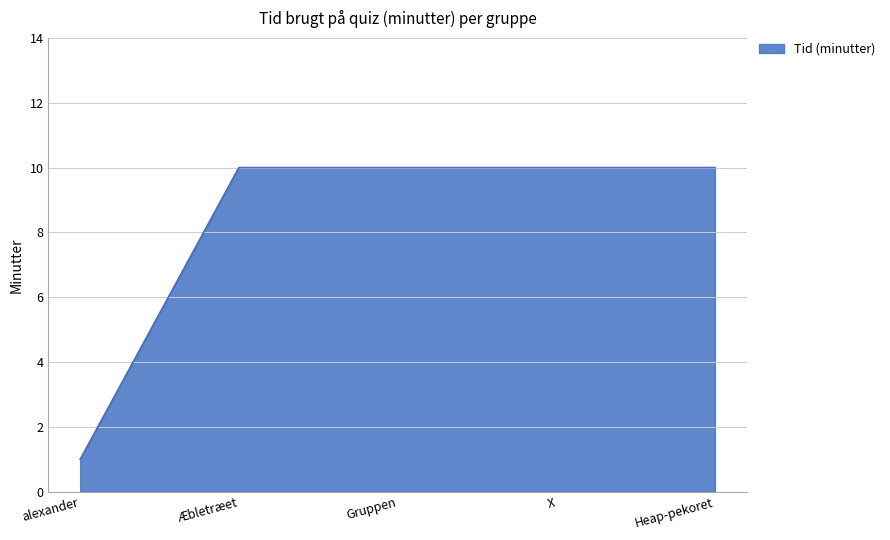

What is the difference between the maximum and minimum values?

9